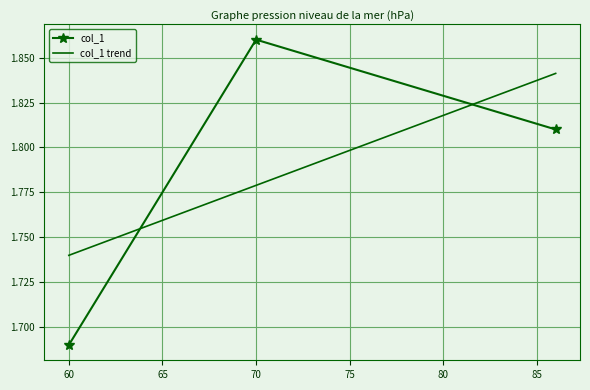

The value at Camila is 0.5. True or false?

False